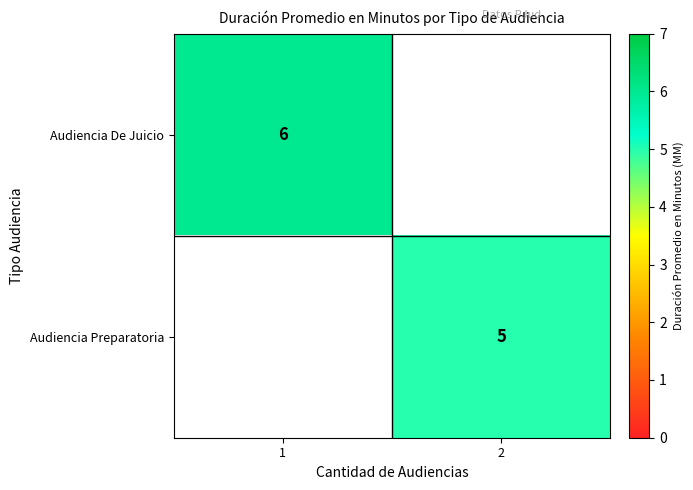

The value of Audiencia Preparatoria at 2 is 5. True or false?

True